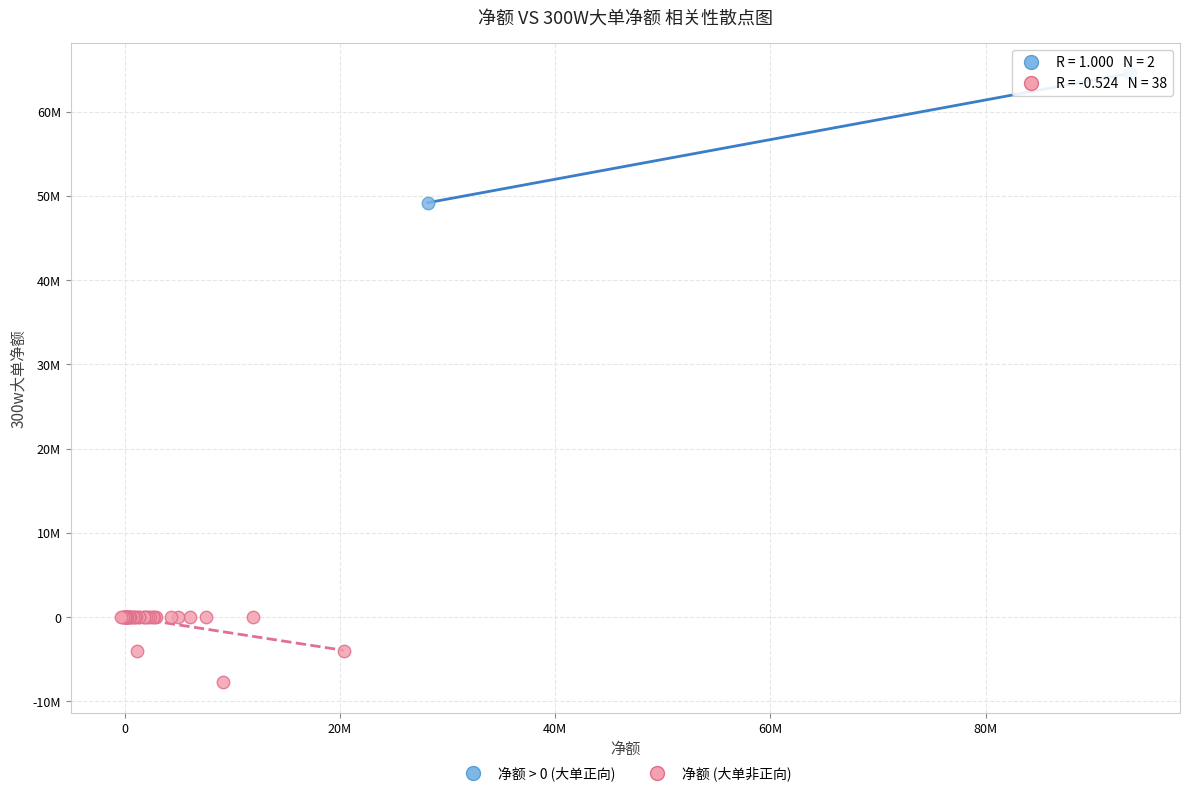

What are all the series names shown in the legend?

净额 > 0 (大单正向), 净额 (大单非正向)